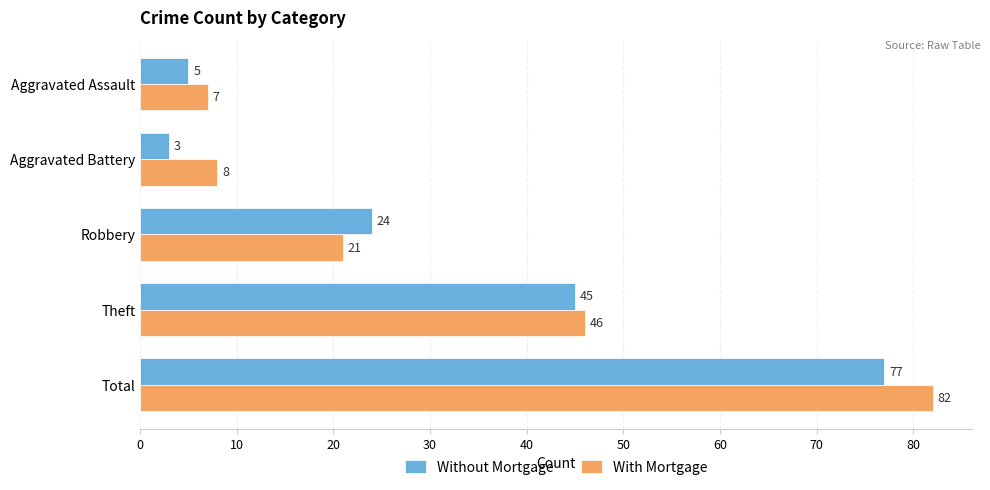

What are all the series names shown in the legend?

Without Mortgage, With Mortgage